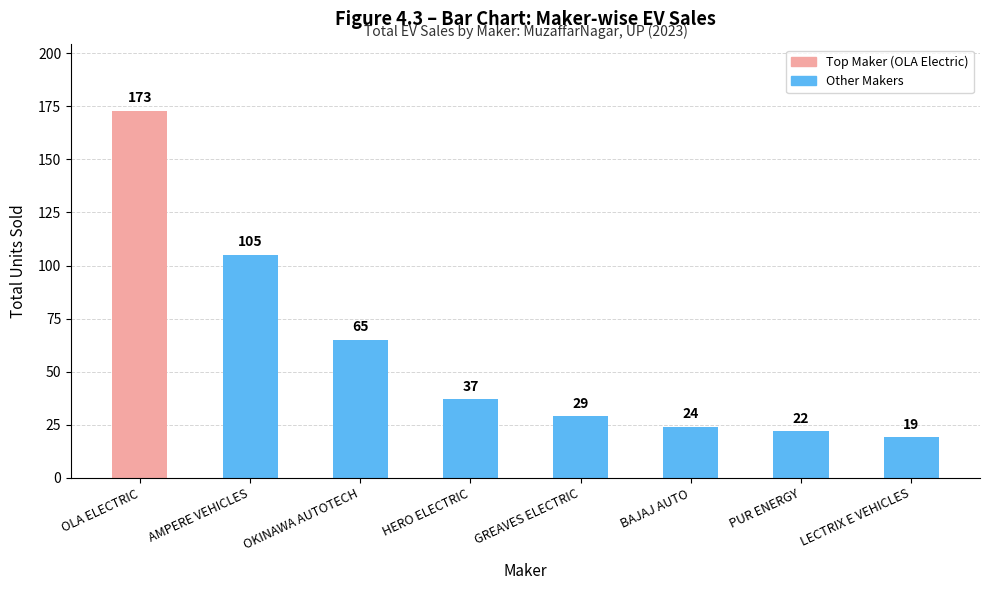

What is the value of the 7th bar from the left?

22